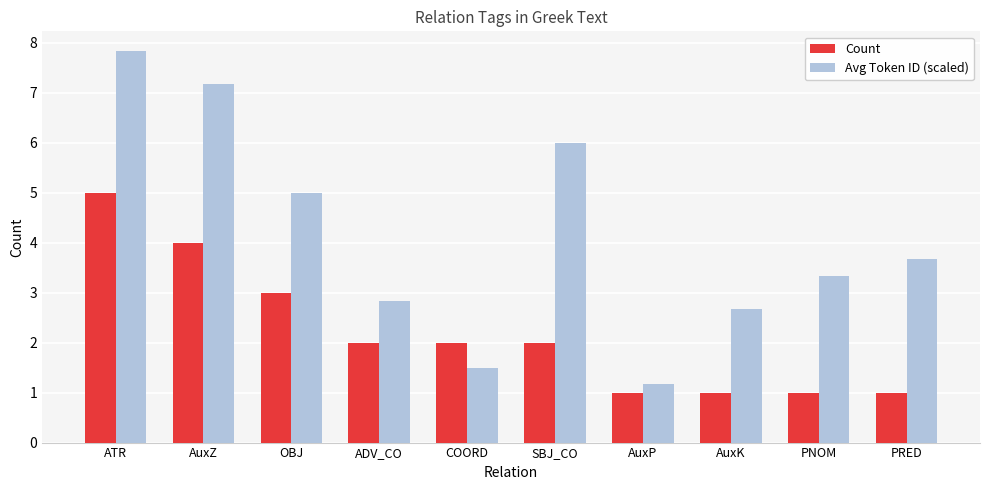

What is the difference between the maximum and minimum values in the Count series?

4.0